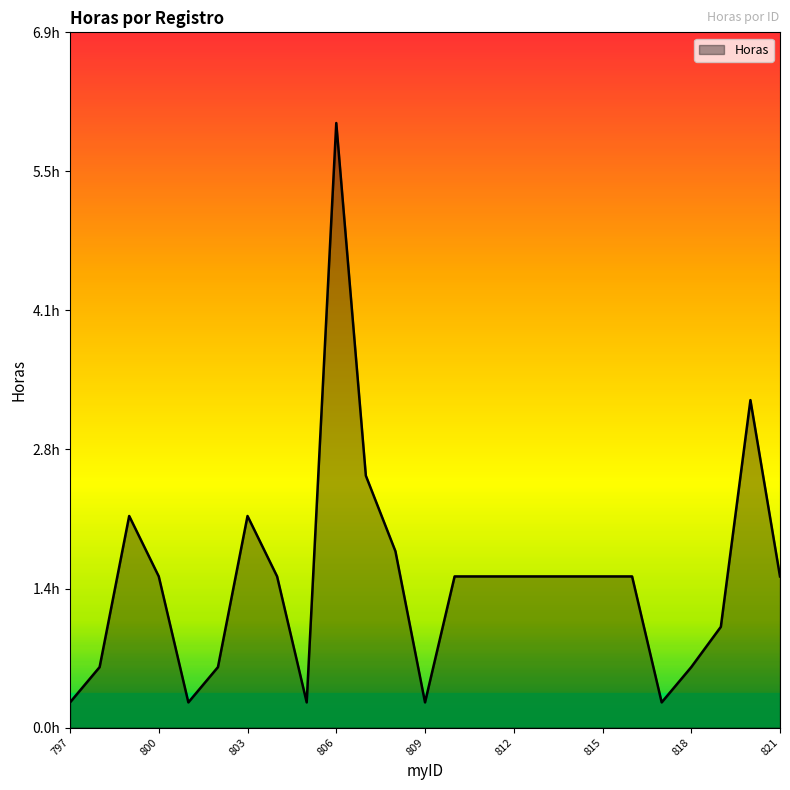

Does the chart have visible grid lines?

No